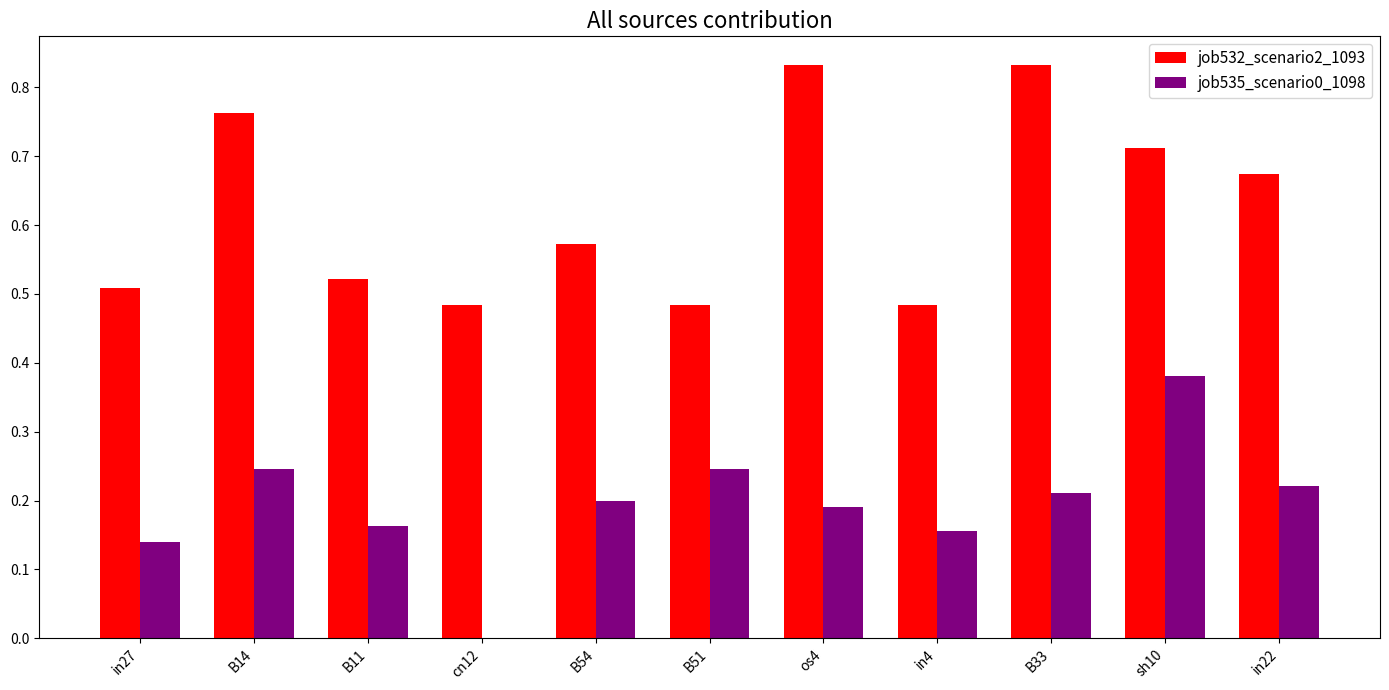

The job532_scenario2_1093 series shows 0.3 at B14. True or false?

False